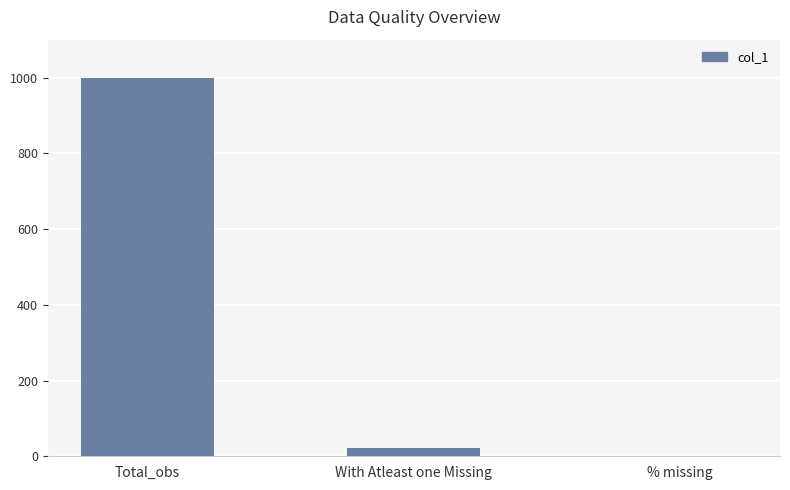

Which has a higher value, Total_obs or % missing?

Total_obs